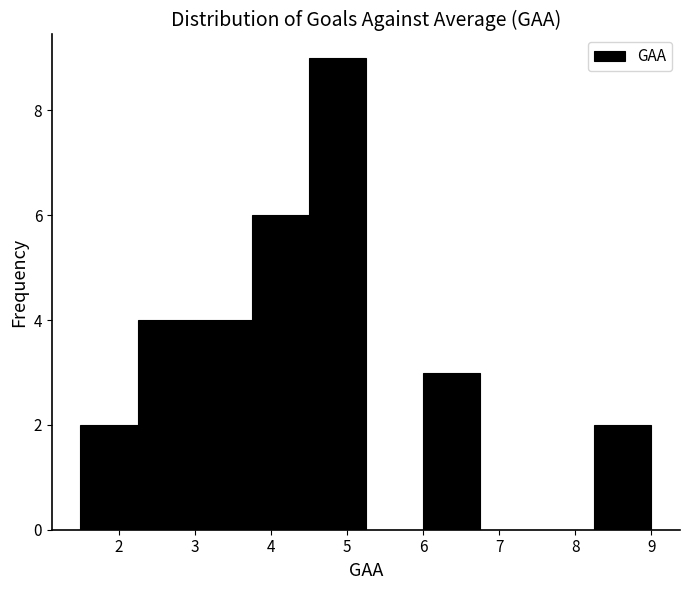

Which range on the x-axis has the tallest bar?

4.50 to 5.25